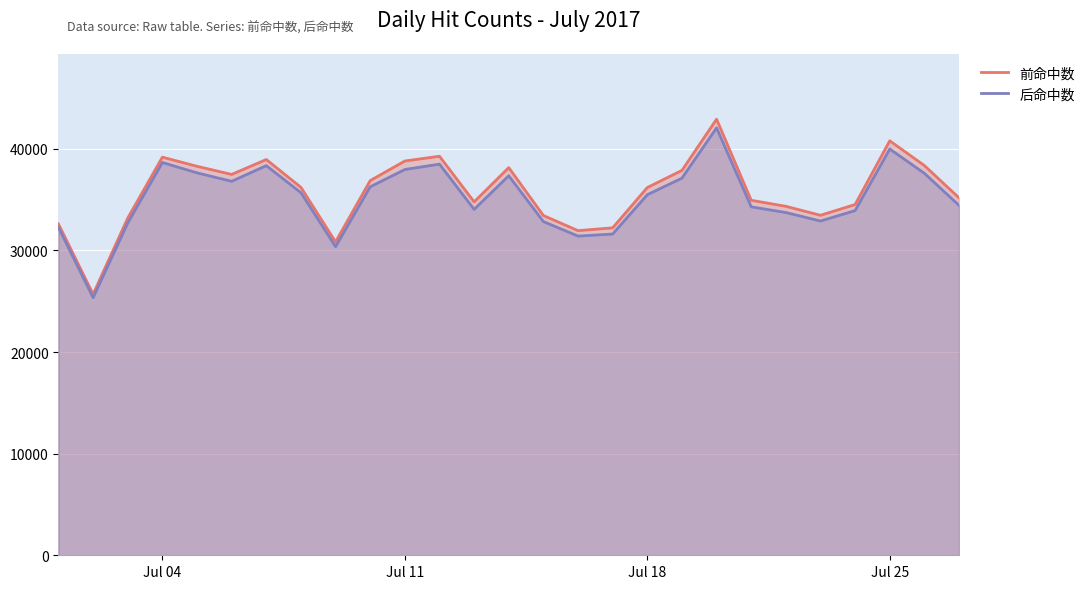

Which has a higher value, 2017-07-23 or 2017-07-02?

2017-07-23